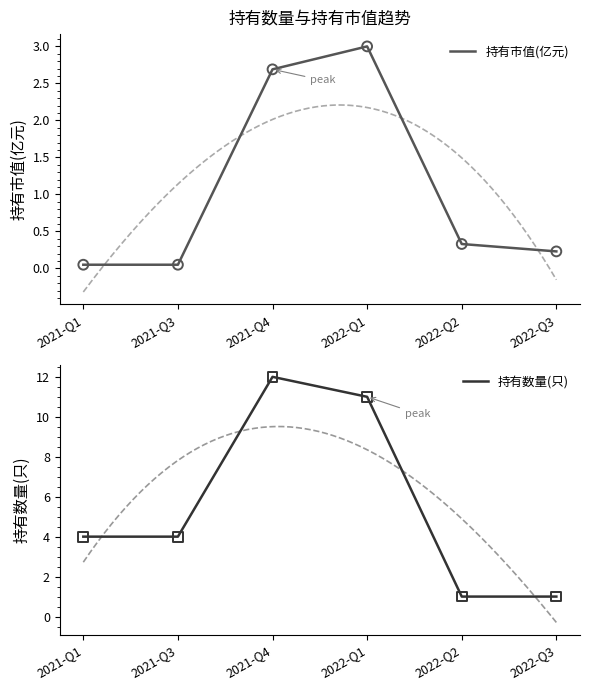

Which series contains the highest Y value?

持有数量(只)